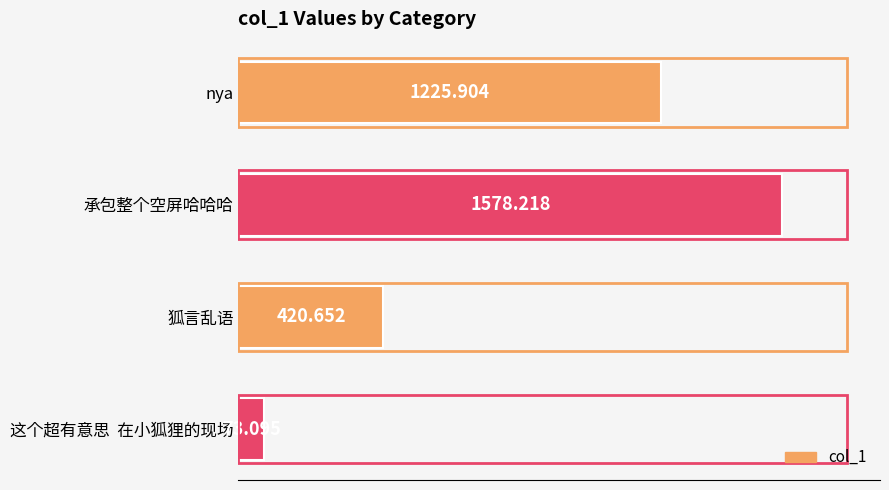

Count the number of values greater than 1225.

2